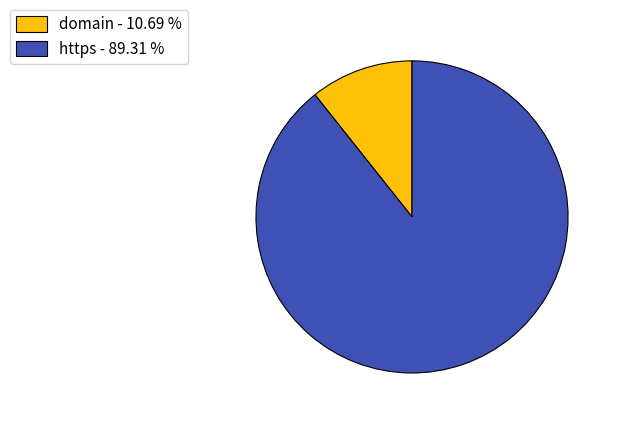

Which category has the biggest portion of the pie?

https